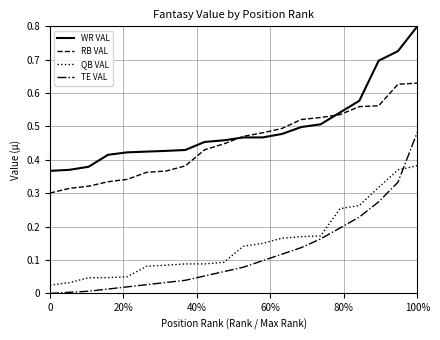

List the series in order of their peak value, lowest first.

QB VAL, TE VAL, RB VAL, WR VAL